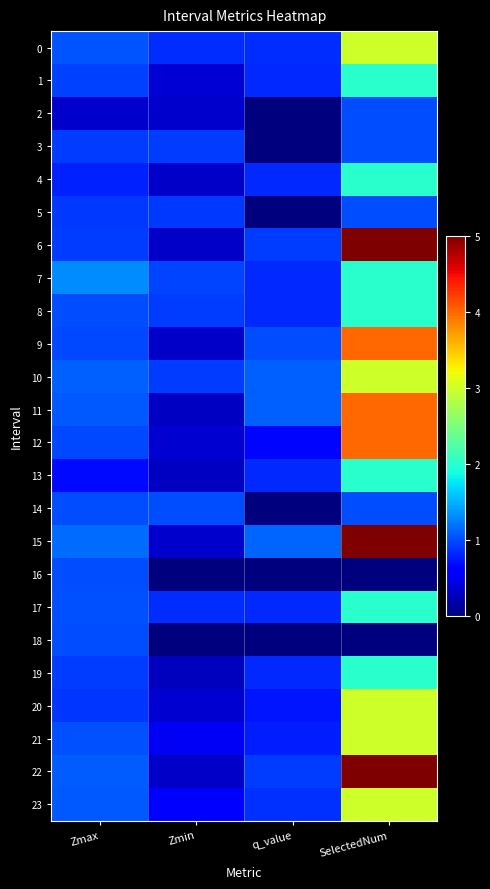

How many distinct data groups are displayed?

24